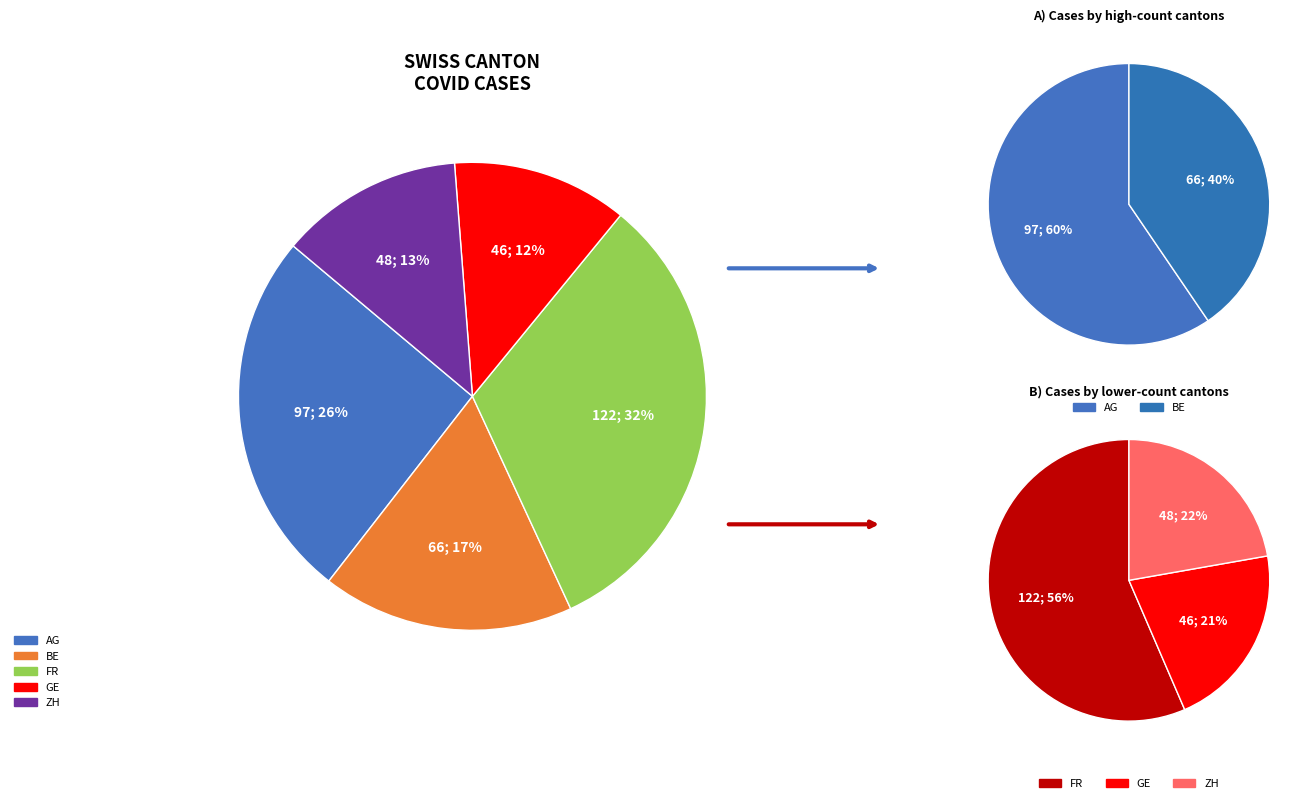

Which series has the widest spread of values?

values